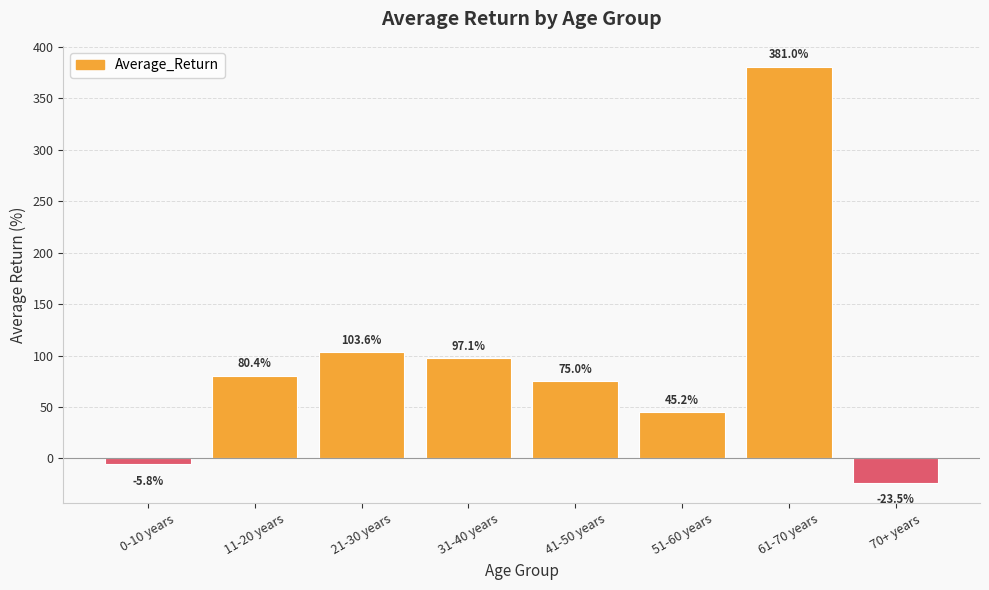

List the labels in order of value, largest first.

61-70 years, 21-30 years, 31-40 years, 11-20 years, 41-50 years, 51-60 years, 0-10 years, 70+ years